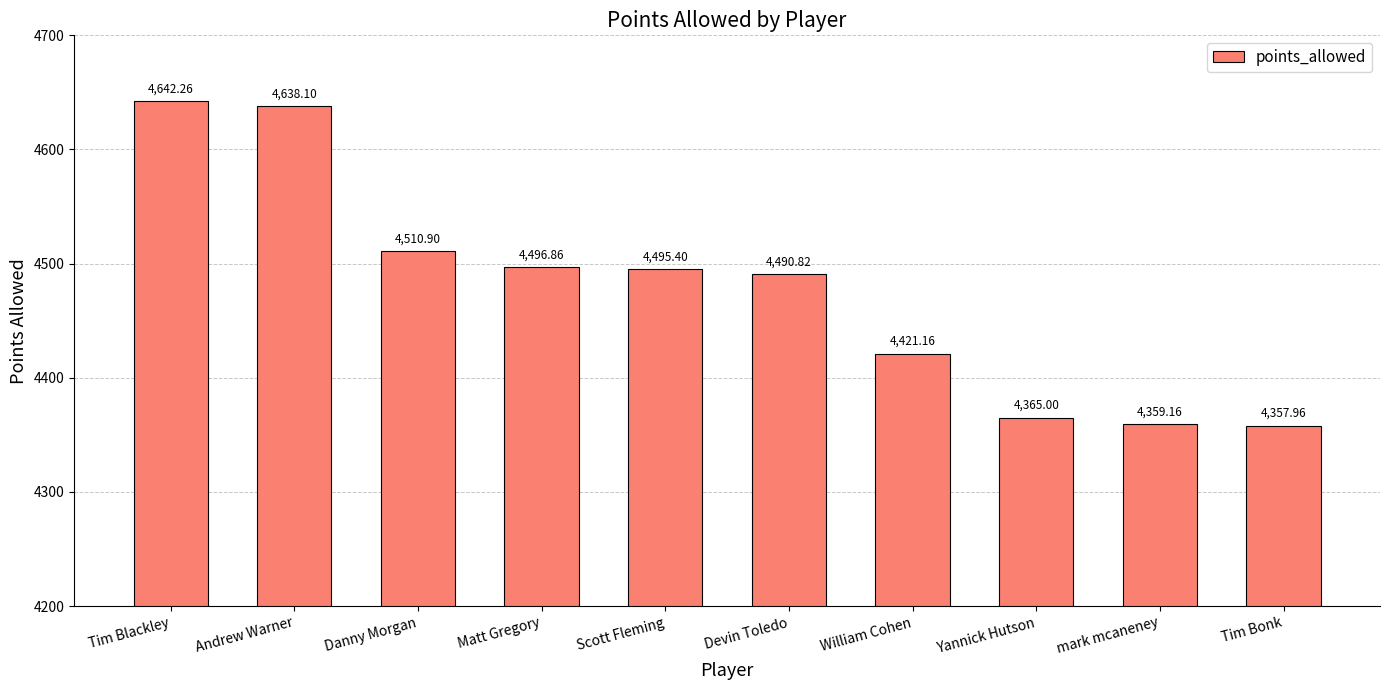

Read the value at William Cohen.

4421.2